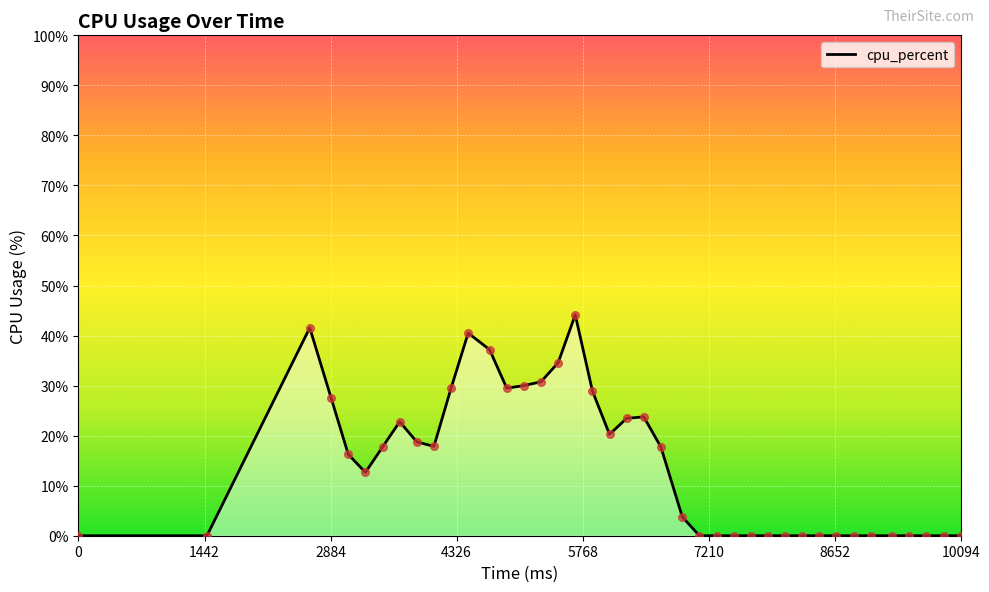

What is the difference between the maximum and minimum values?

44.2